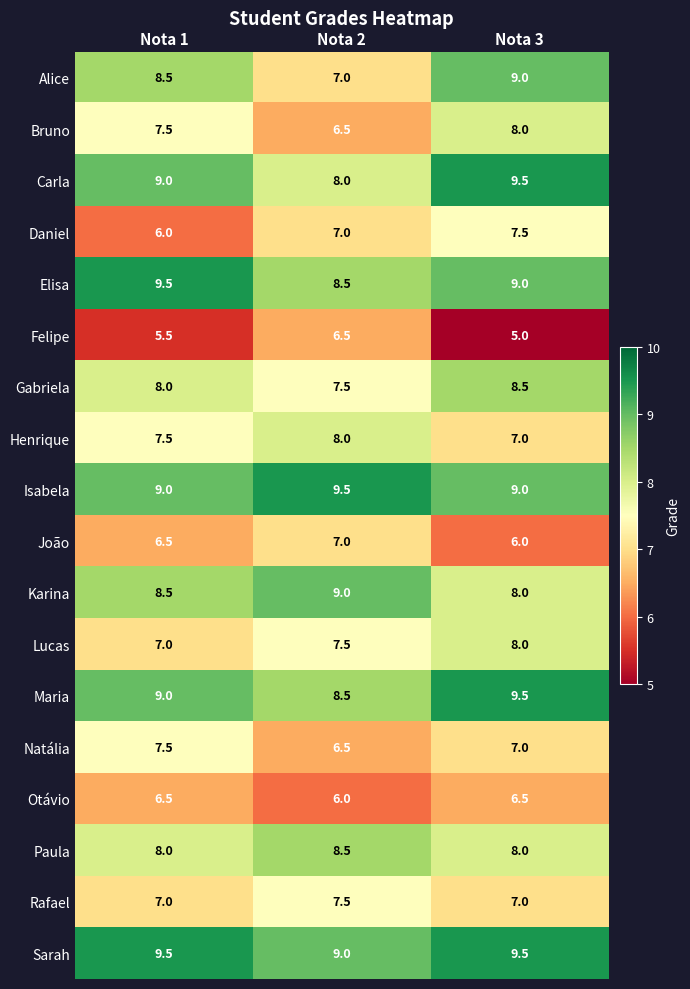

Which category has the highest value in the Daniel series?

Nota 3